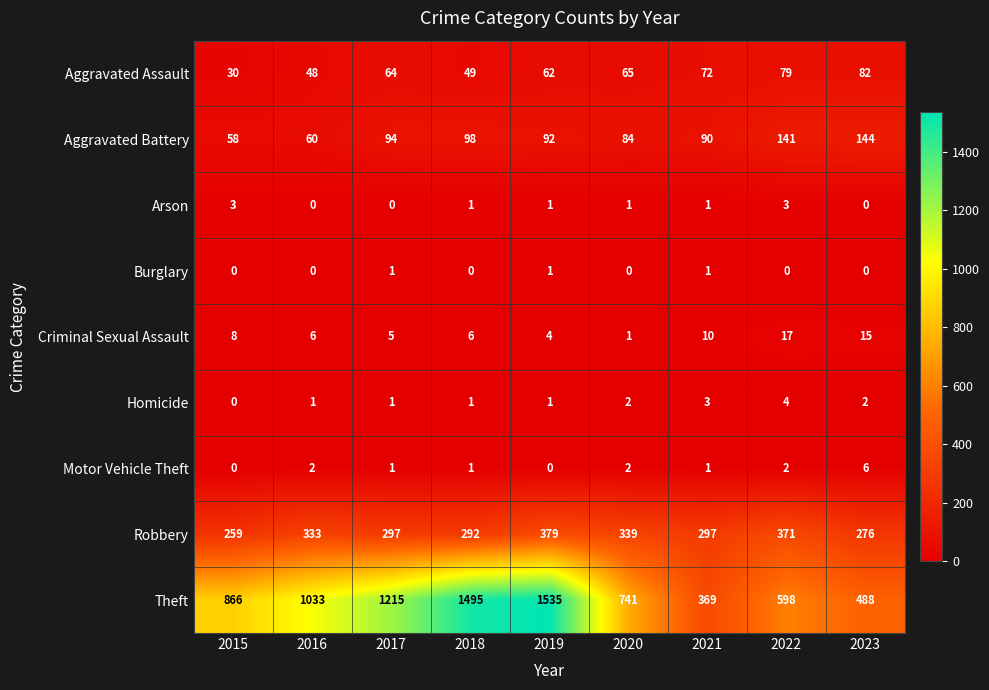

Which category has the lowest value in the Aggravated Battery series?

2015